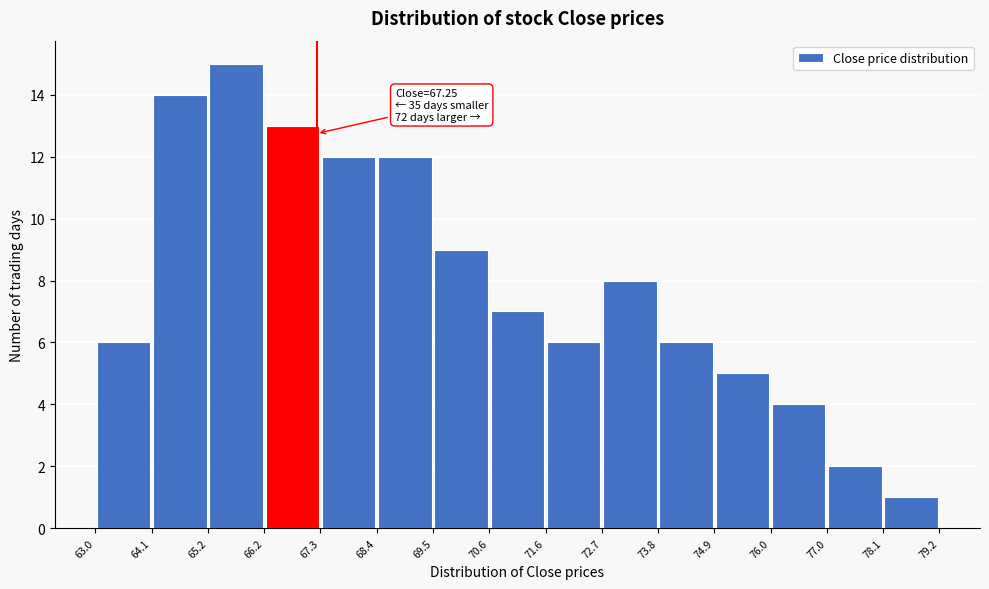

Which range on the x-axis has the tallest bar?

65.2 to 66.2